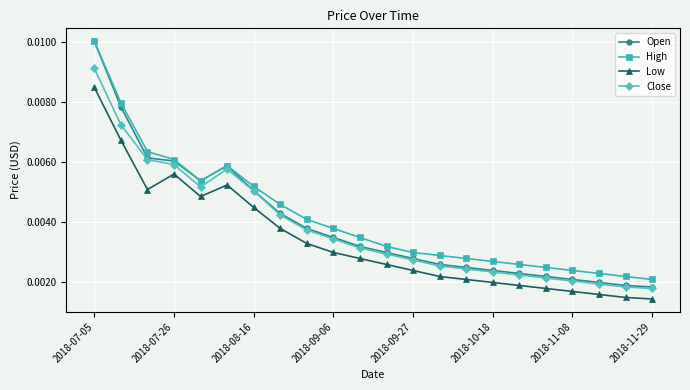

What is the sum of all High values?

0.1